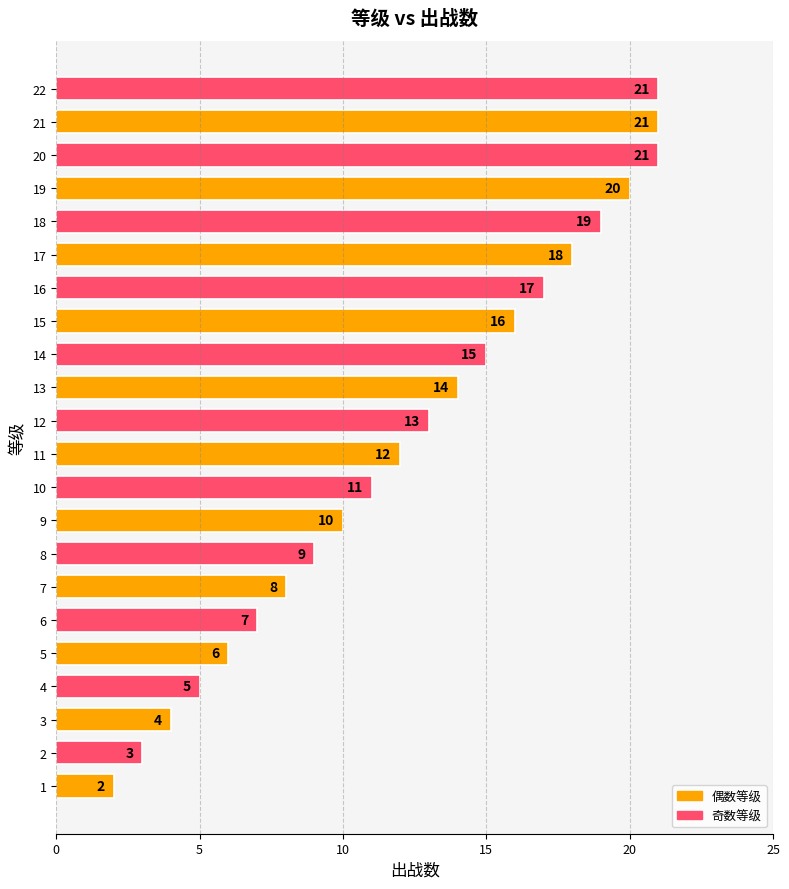

What is the smallest value displayed?

2